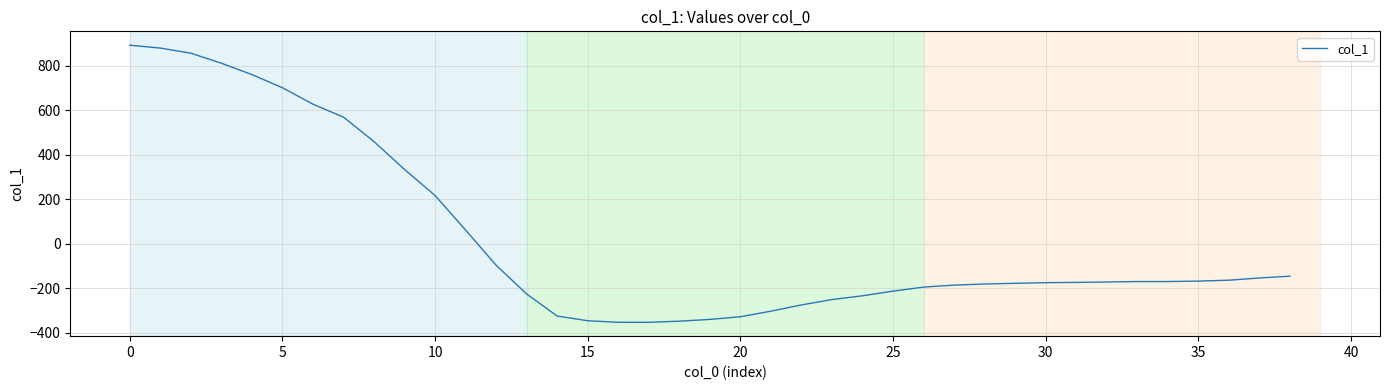

Does the chart display data point markers on the line(s)?

No